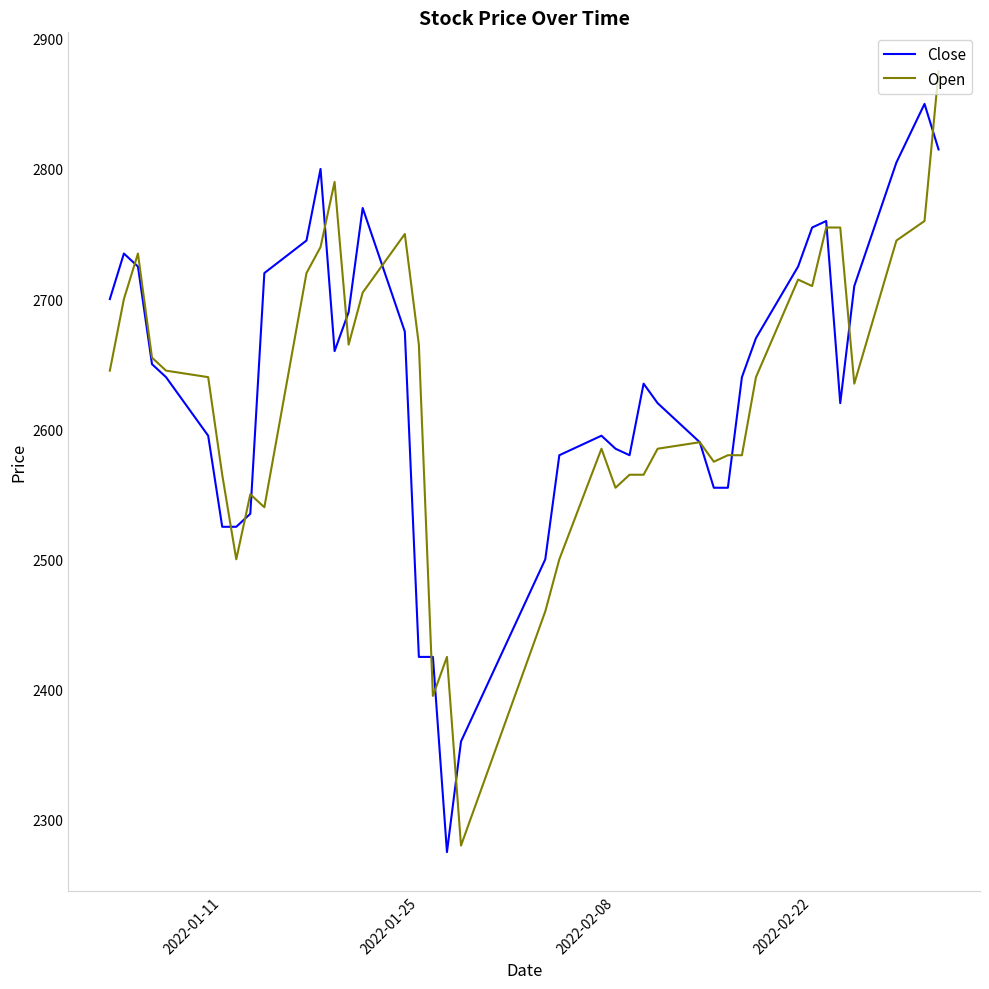

Which series has the widest spread of values?

Open